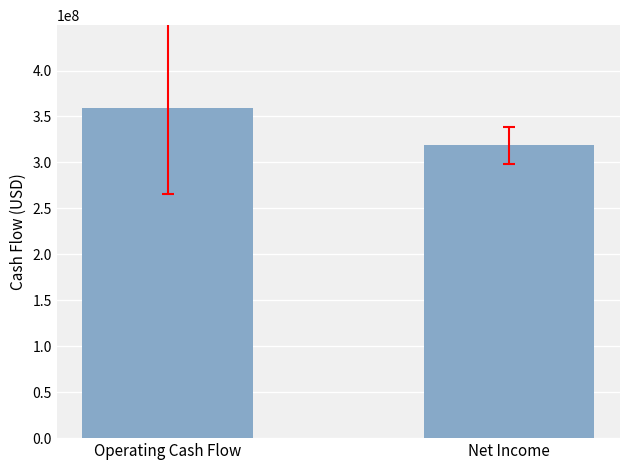

How many groups of bars are there?

1